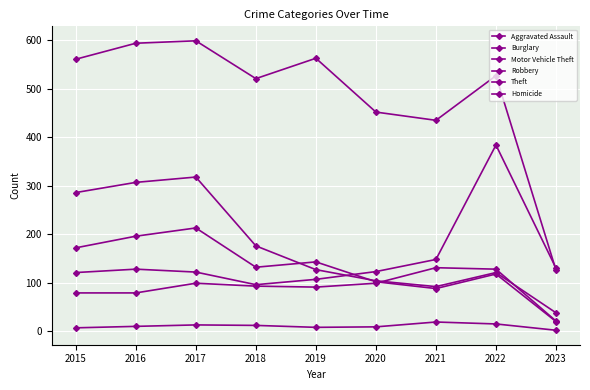

How many lines are shown in the chart?

6